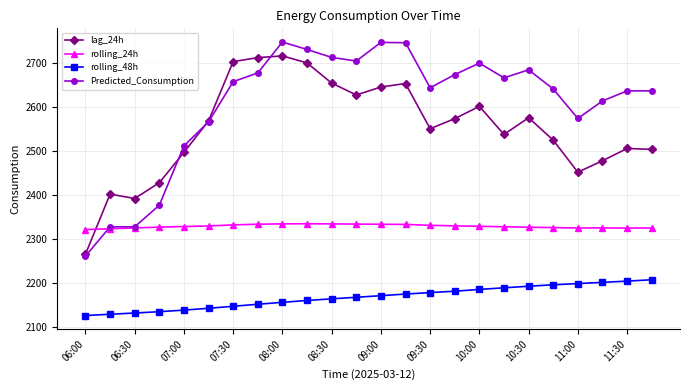

What is the minimum value shown in the chart?

2125.3